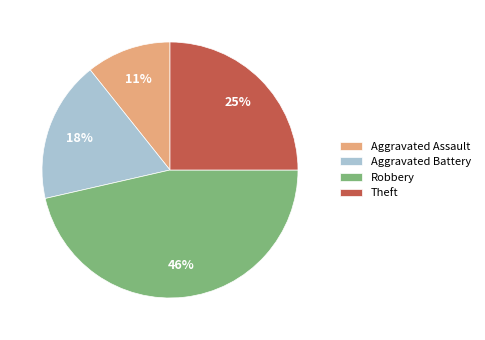

To the nearest percent, what is the average slice percentage?

25%